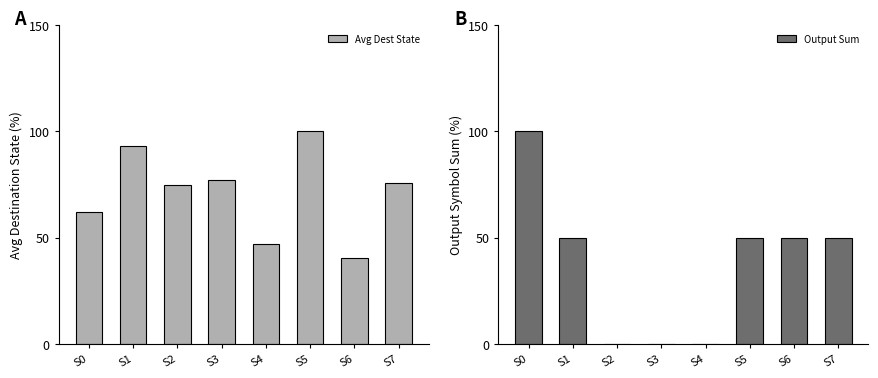

Are the bars grouped side by side (vs. stacked)?

Yes